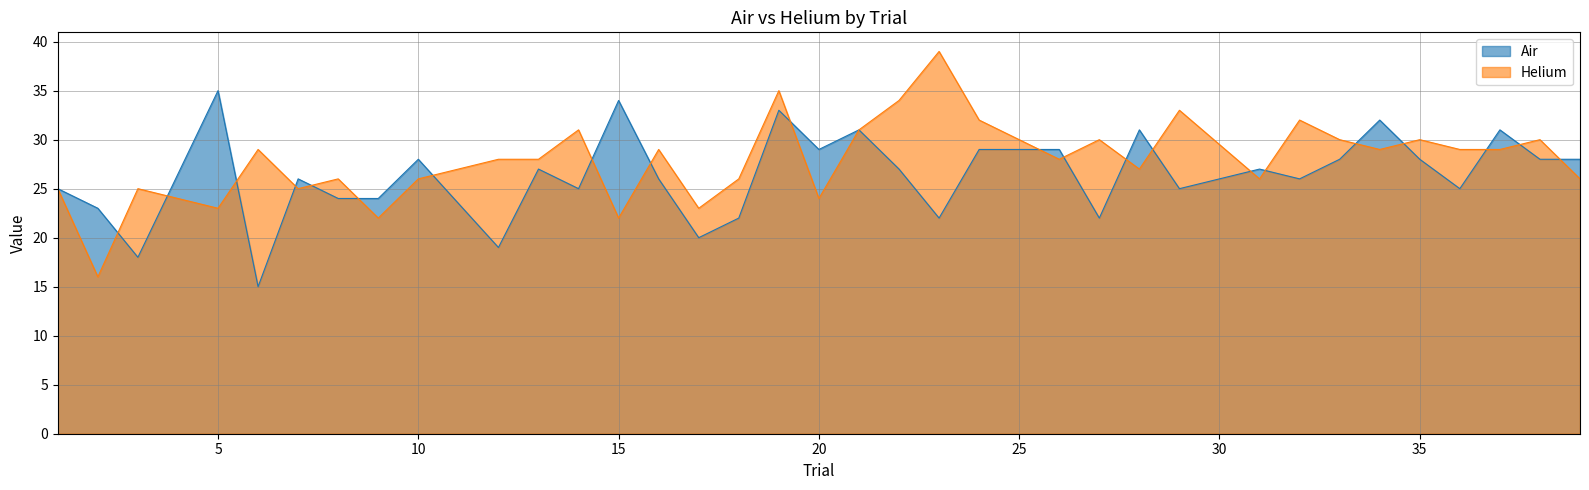

Reading left to right, transcribe all the data shown in this chart.

Air: 25	23	18	35	15	26	24	24	28	19	27	25	34	26	20	22	33	29	31	27	22	29	29	22	31	25	27	26	28	32	28	25	31	28	28
Helium: 25	16	25	23	29	25	26	22	26	28	28	31	22	29	23	26	35	24	31	34	39	32	28	30	27	33	26	32	30	29	30	29	29	30	26